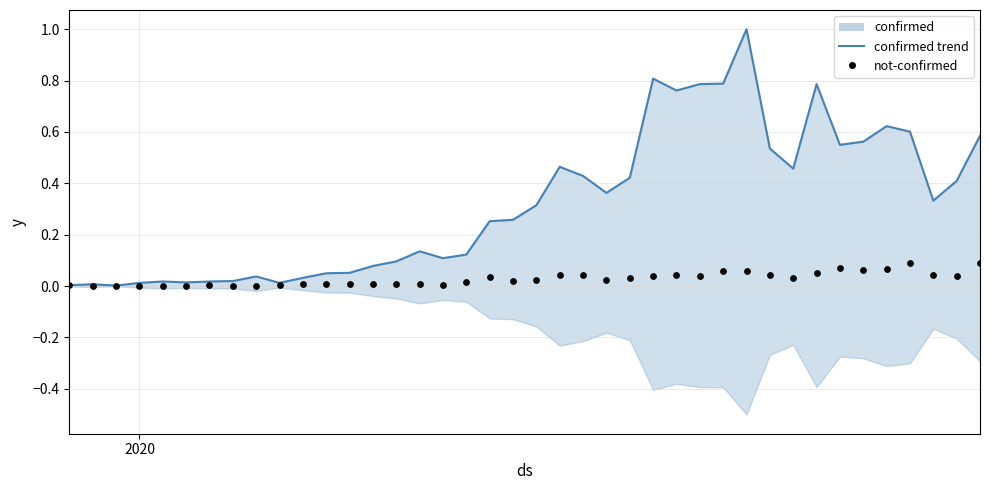

At how many categories does at least one series exceed 0?

40